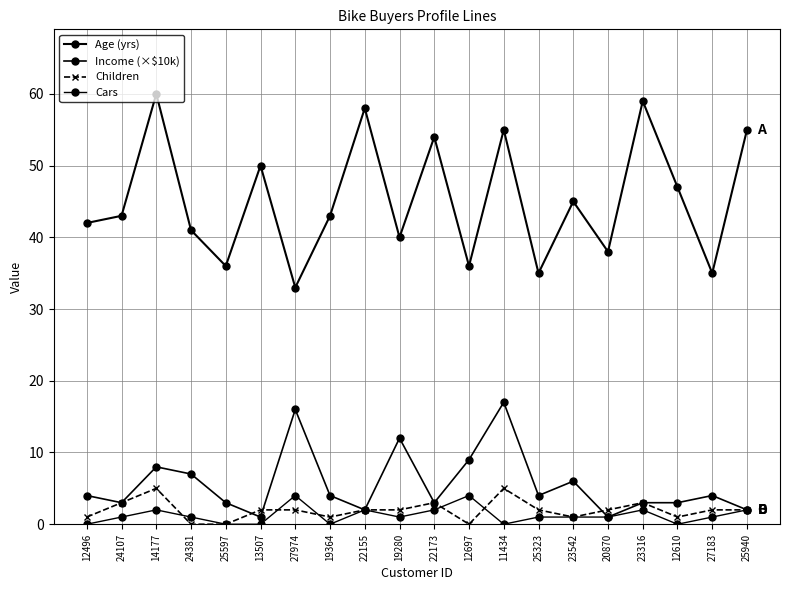

Is it true that Income (×$10k) equals 11 at 11434?

False